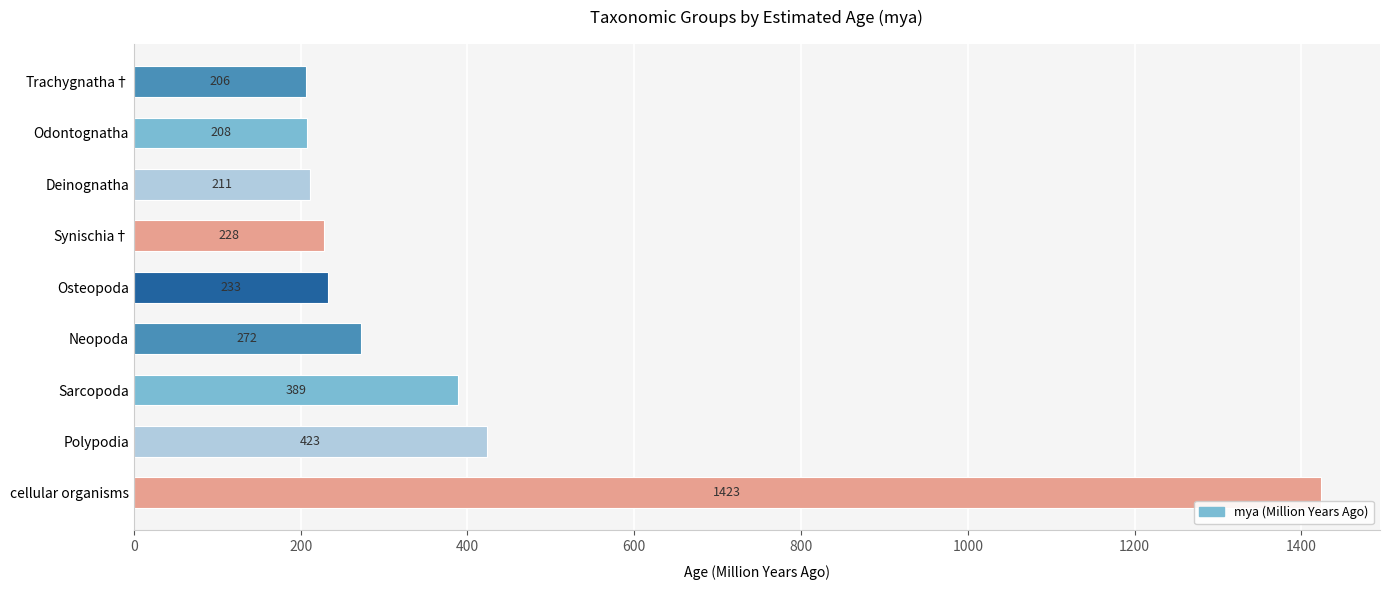

How many values are below 233?

4